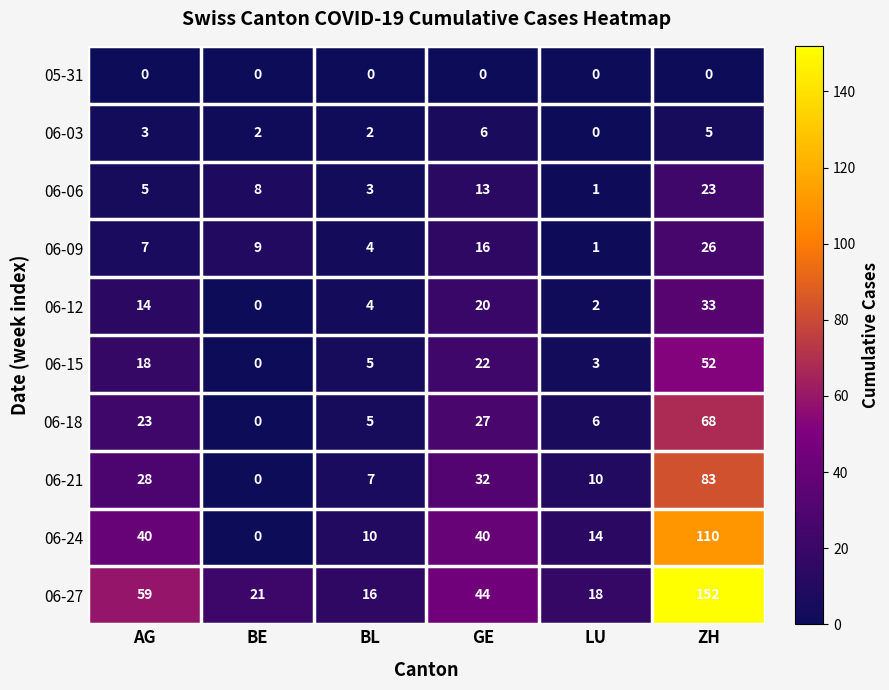

What is the difference between the second highest and second lowest values in the 06-15 series?

19